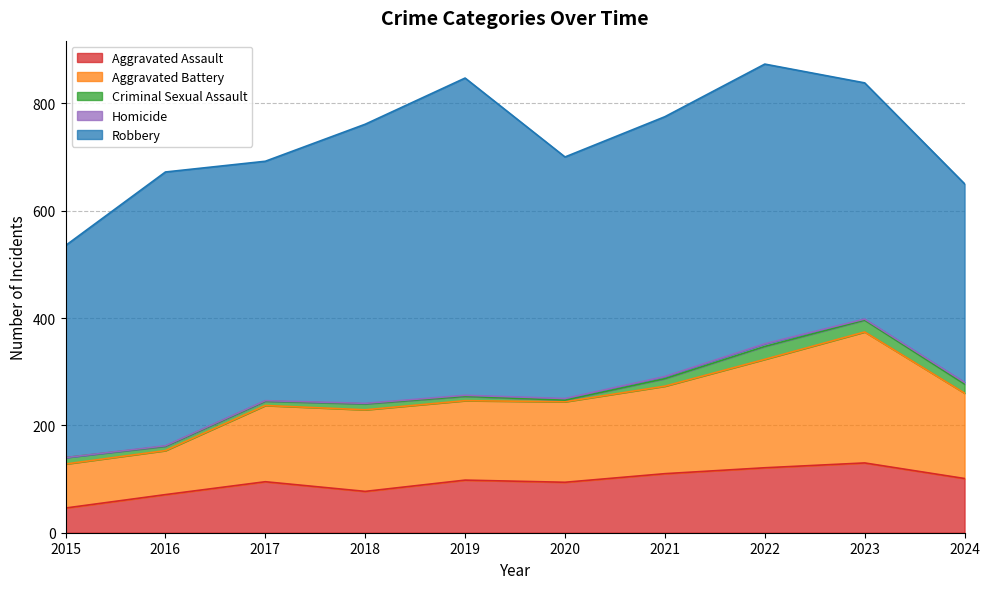

What is the total value across all series at 2023?

838